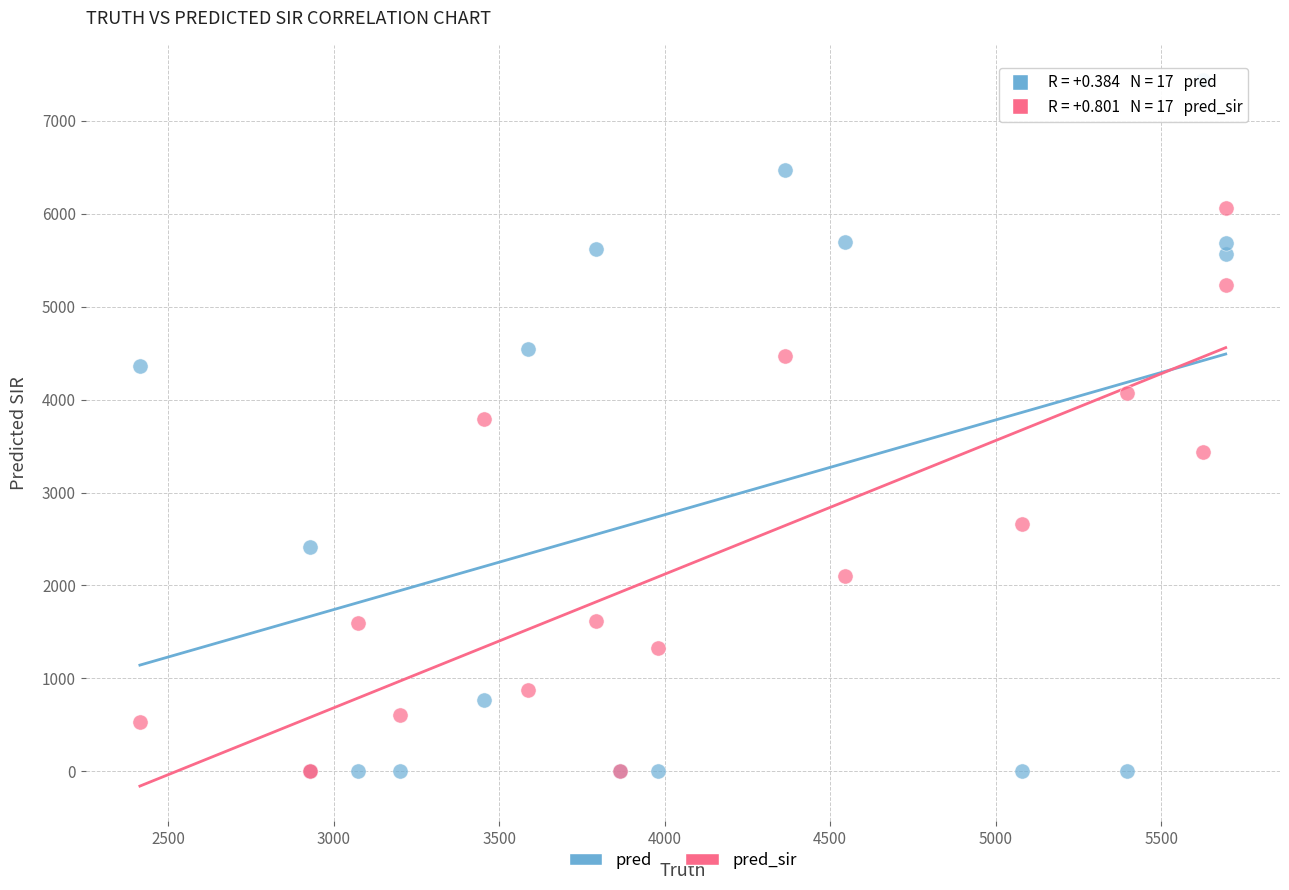

Which series contains the highest Y value?

pred